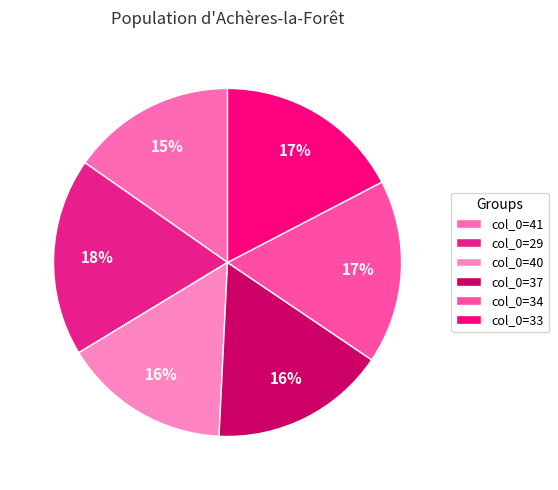

Does any single category account for the majority?

No